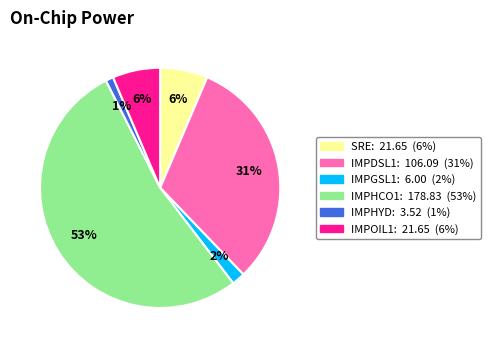

Which slice is the largest?

IMPHCO1